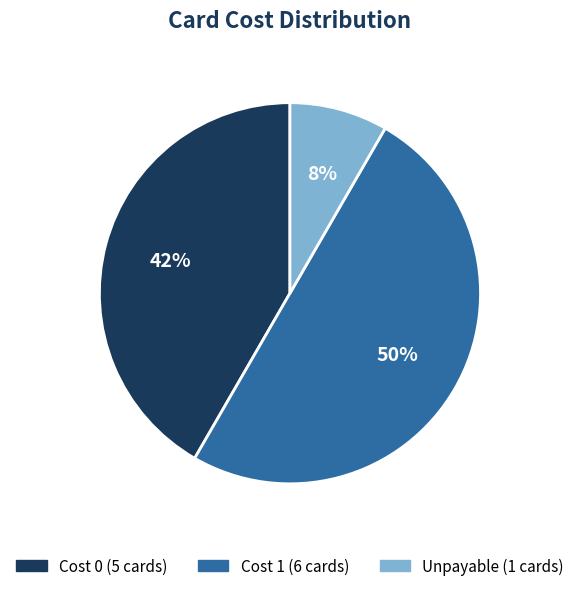

To the nearest percent, what is the difference between the largest and smallest slice percentages?

42%